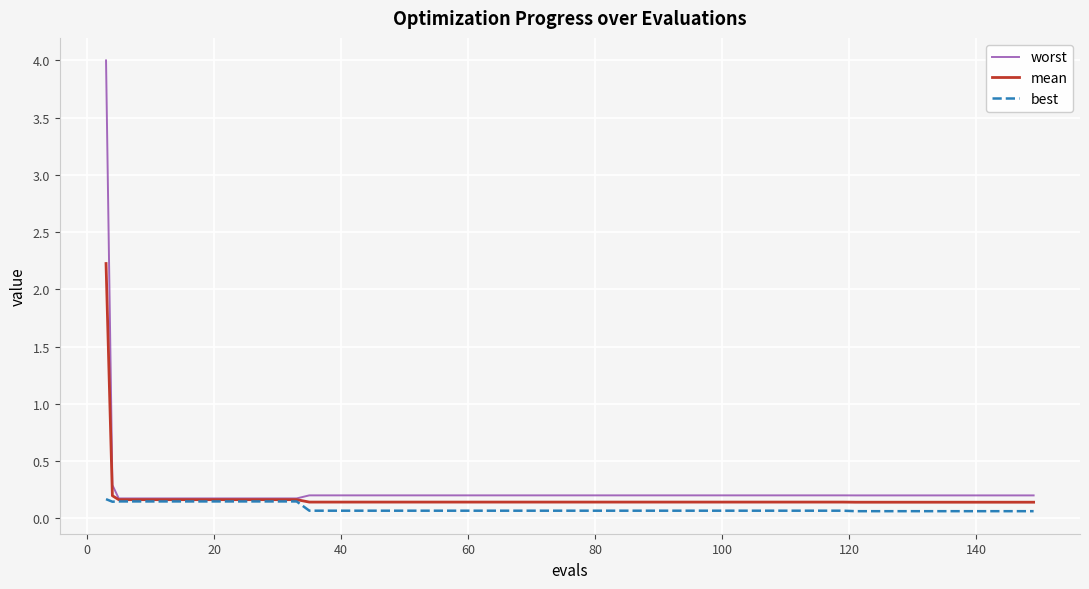

What is the highest value of the worst series?

4.0